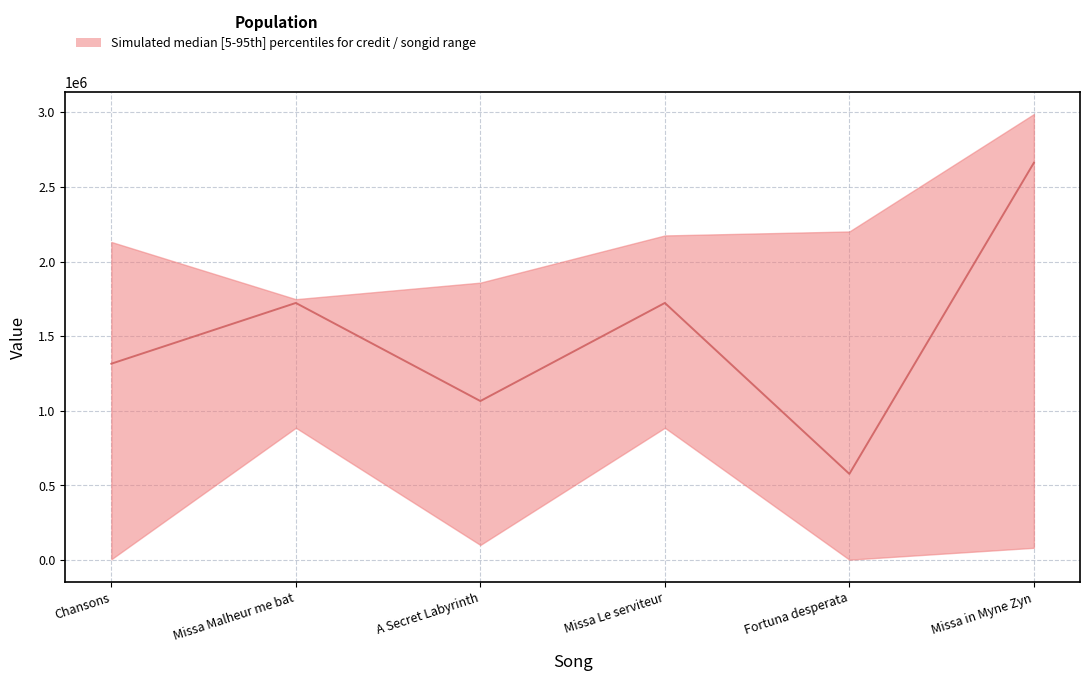

How many values are below 1722489?

3